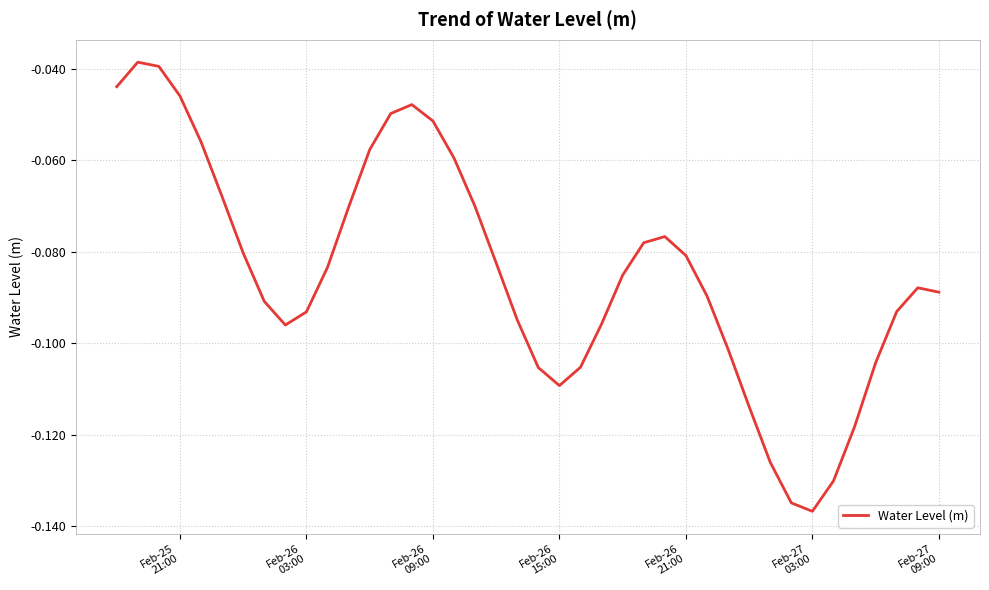

Reading left to right, what are all the values shown in this chart?

-0.0	-0.0	-0.0	-0.0	-0.1	-0.1	-0.1	-0.1	-0.1	-0.1	-0.1	-0.1	-0.1	-0.0	-0.0	-0.1	-0.1	-0.1	-0.1	-0.1	-0.1	-0.1	-0.1	-0.1	-0.1	-0.1	-0.1	-0.1	-0.1	-0.1	-0.1	-0.1	-0.1	-0.1	-0.1	-0.1	-0.1	-0.1	-0.1	-0.1